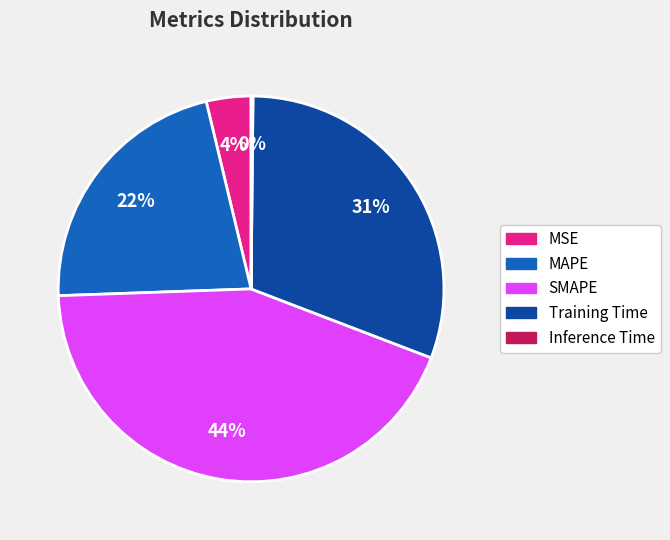

What percentage is the MSE slice, to the nearest percent?

4%